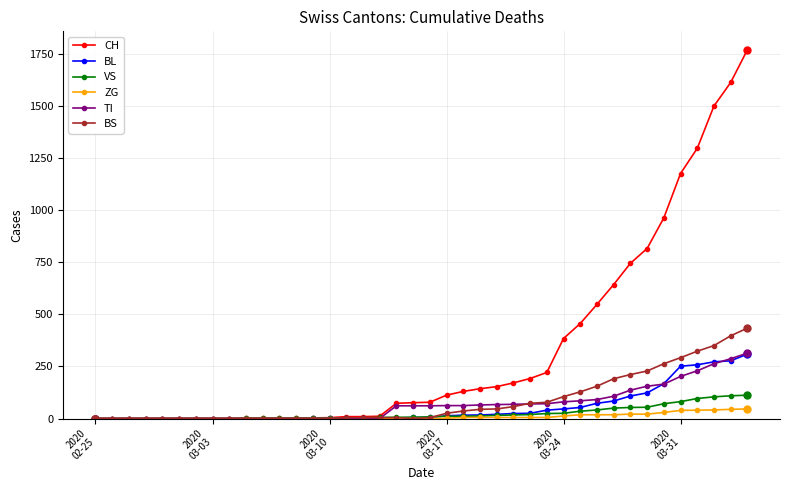

How many lines are shown in the chart?

6